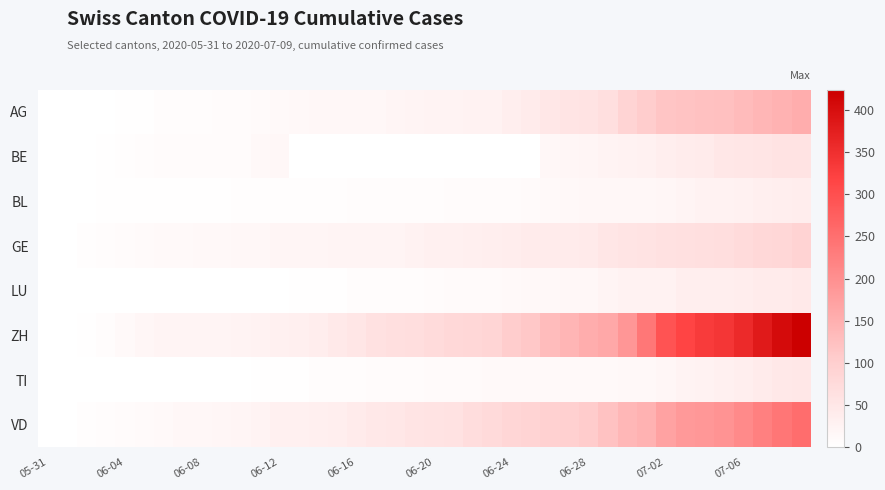

Which label corresponds to the smallest value in the chart?

05-31